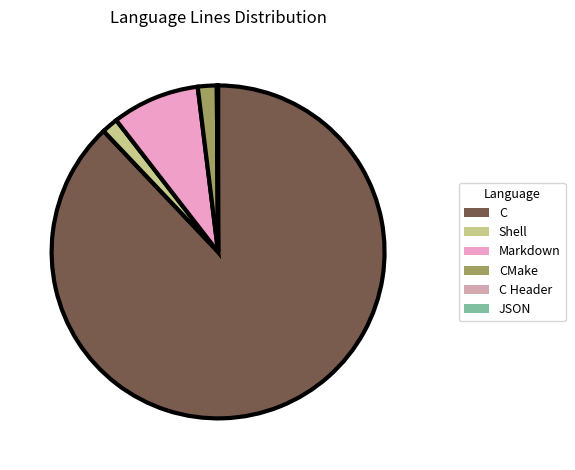

How much of the chart is everything except Shell?

98.4%